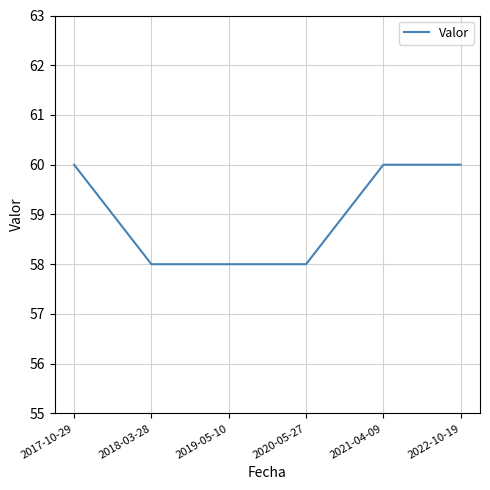

What is the maximum value shown in the chart?

60